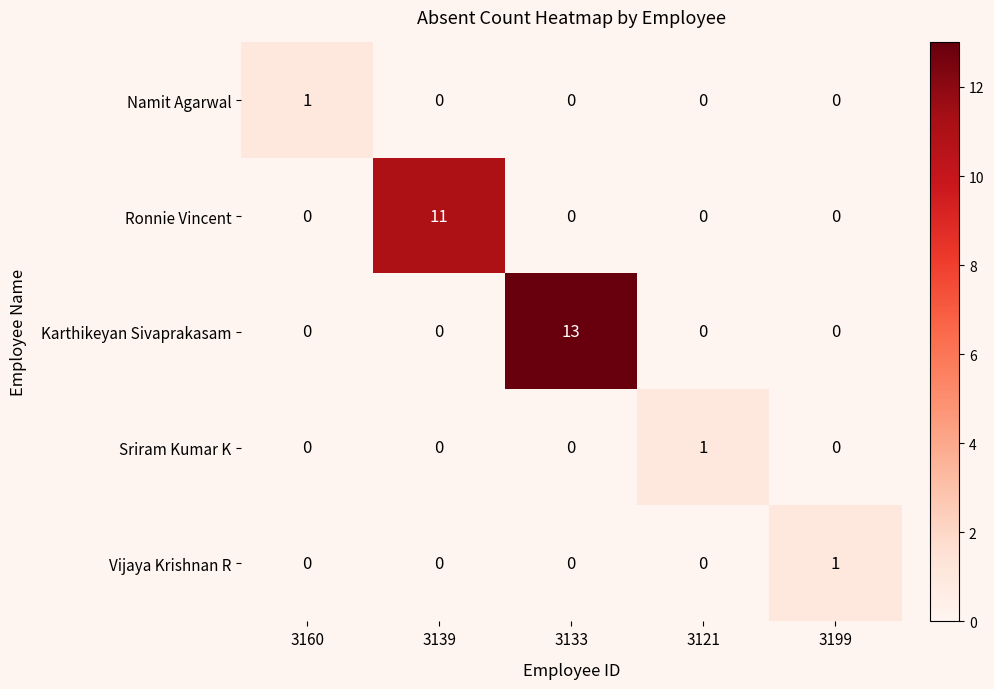

What is the total value across all series at 3160?

1